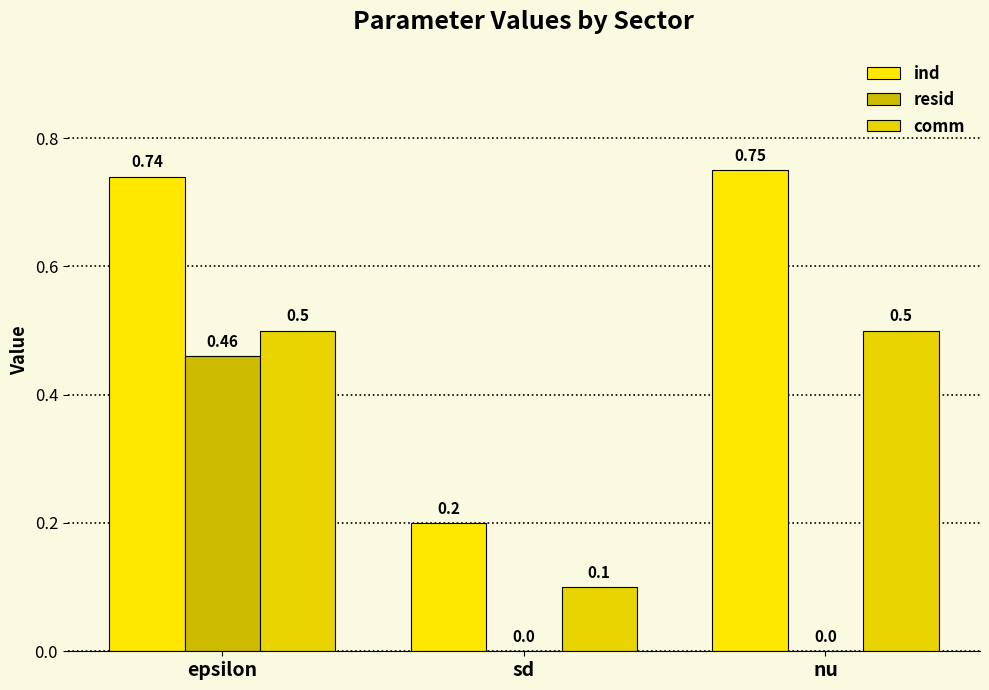

At which category is the sum across all series the highest?

epsilon